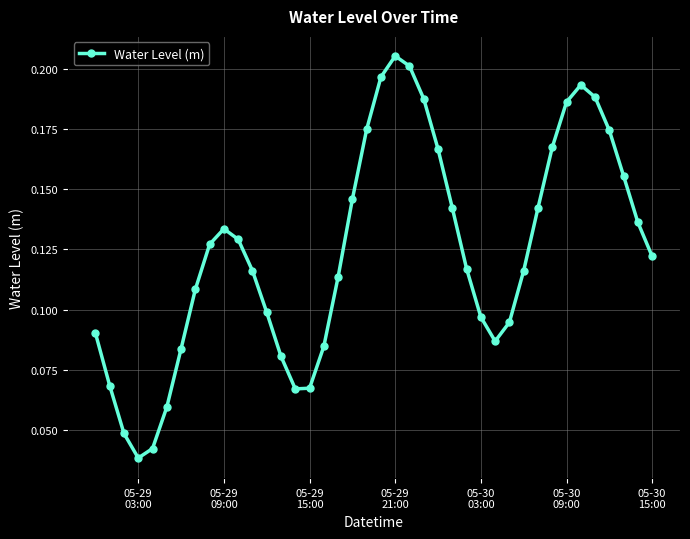

What is the sum of all values?

5.0